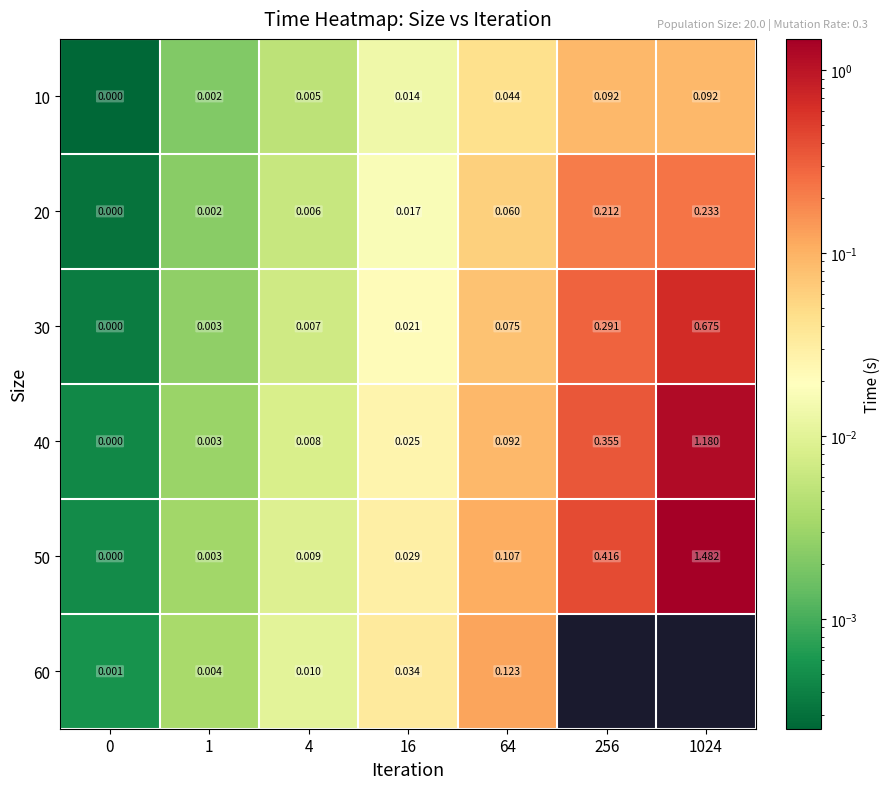

Is the value of 20 at 4 greater than the value of 40 at 256?

No